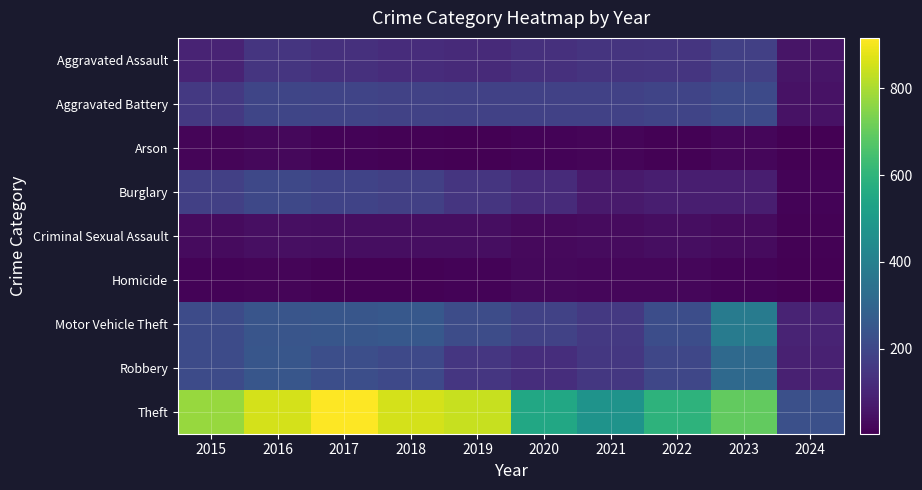

Rank the series at 2015 from highest to lowest value.

Theft, Robbery, Motor Vehicle Theft, Burglary, Aggravated Battery, Aggravated Assault, Criminal Sexual Assault, Arson, Homicide